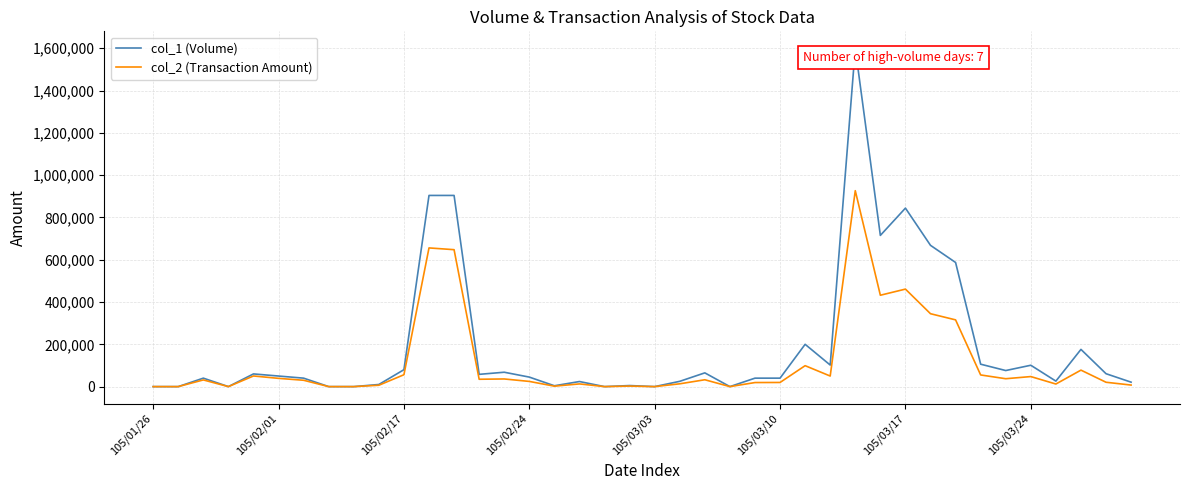

List the series in order of their peak value, lowest first.

col_2 (Transaction Amount), col_1 (Volume)